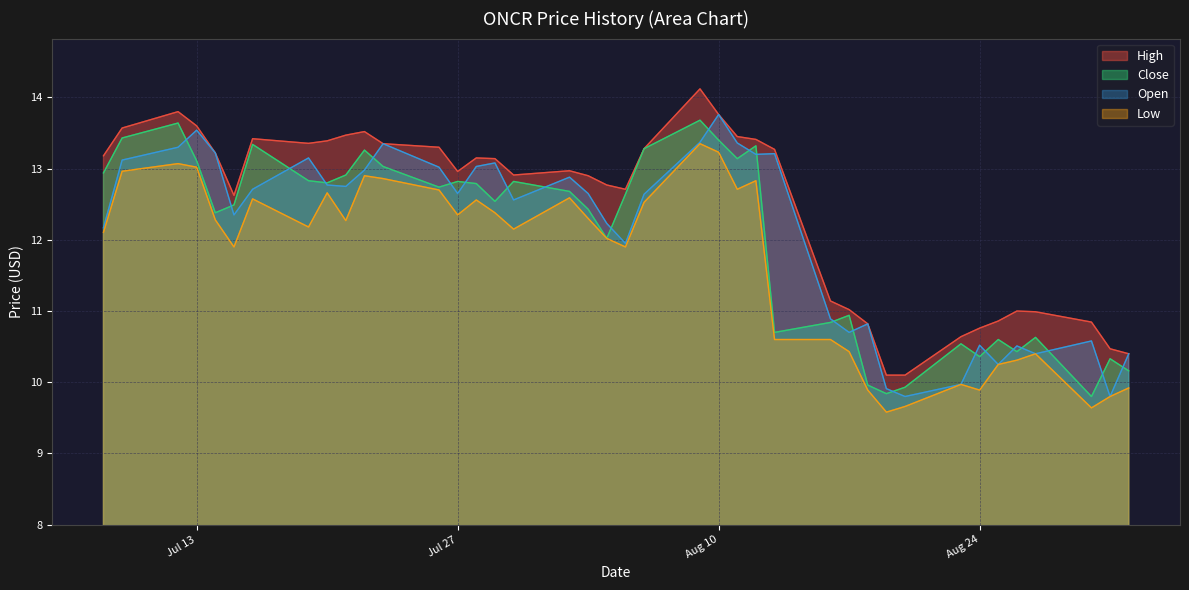

True or false: Low and High cross at least once.

False